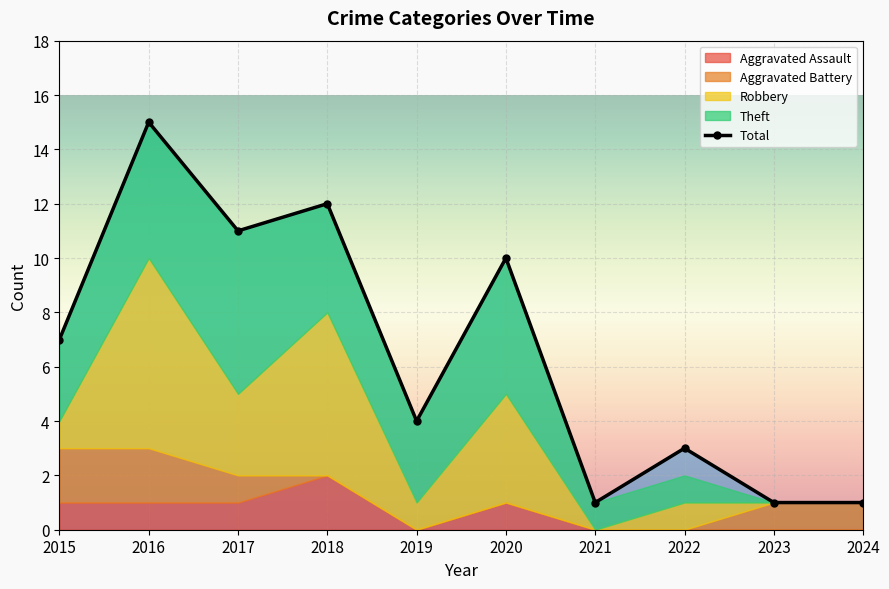

At which category is the sum across all series the highest?

2016